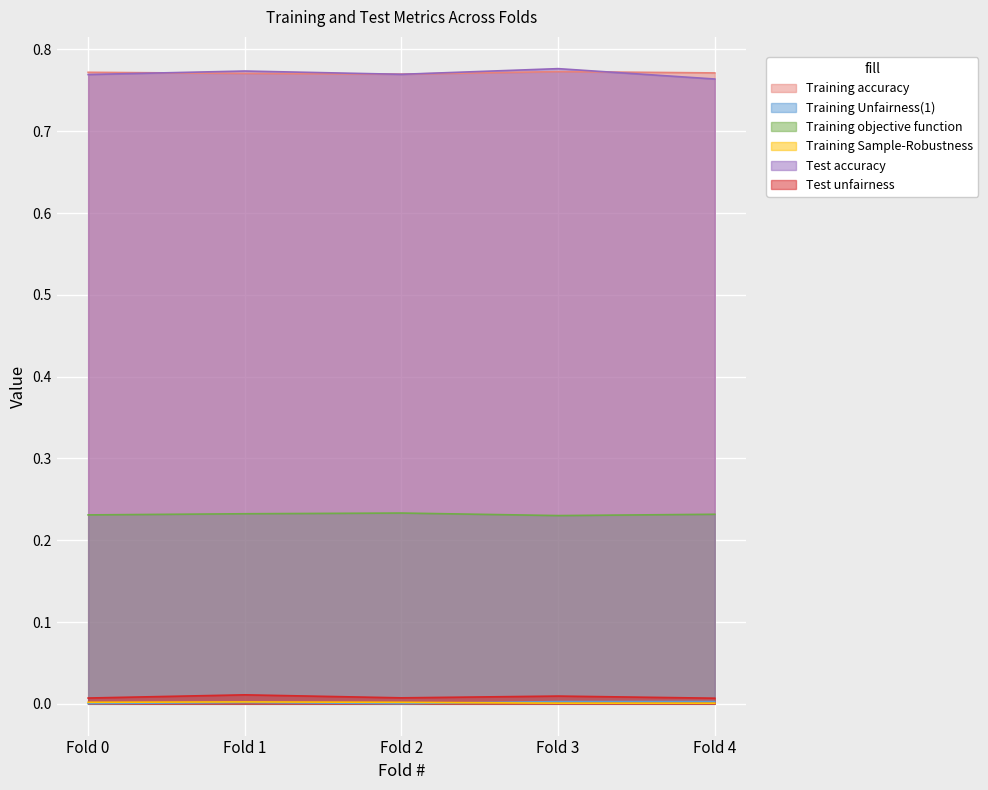

What is the total value across all series at Fold 2?

1.8